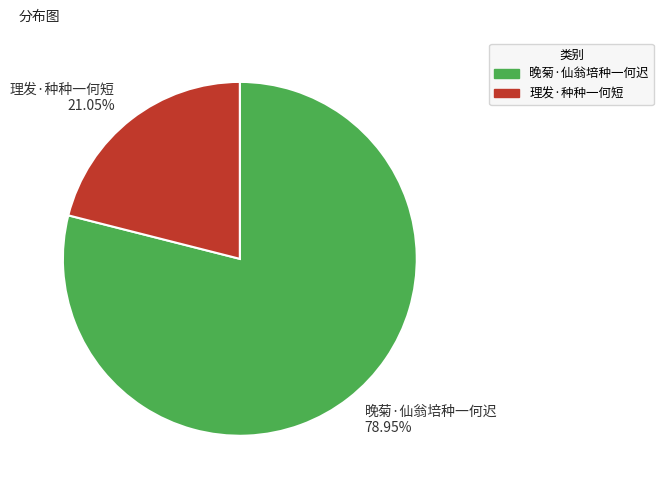

To the nearest percent, what portion does 晚菊·仙翁培种一何迟 represent?

79%